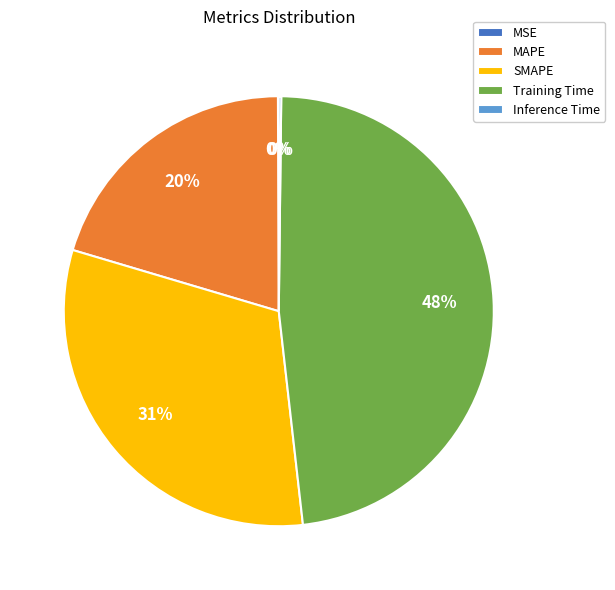

Is SMAPE the majority of the pie?

No